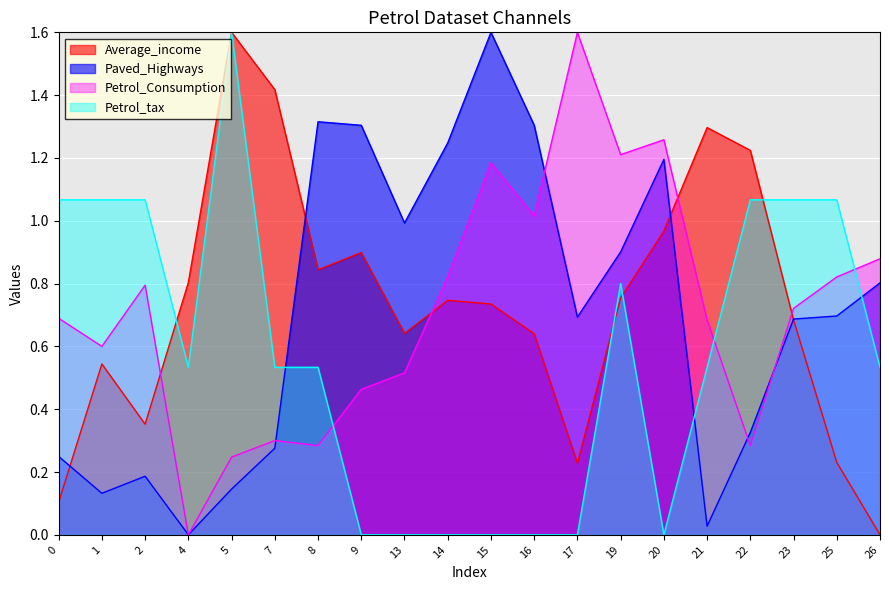

What is the value of the Paved_Highways point at the 15th from the left?

1.2